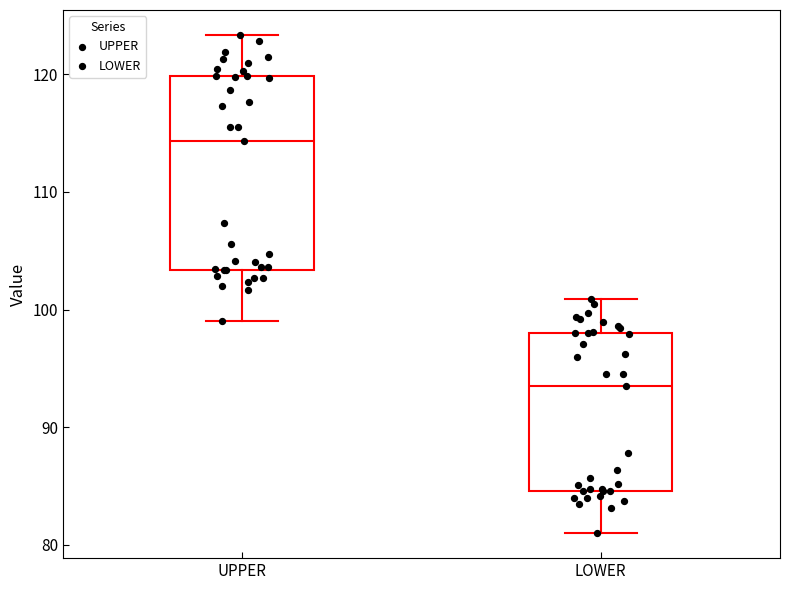

Reading left to right, transcribe this box plot: for each box, give where its median line is, the range the box spans, and where its two whiskers end, as read against the y-axis. The values are not printed on the chart, so give them approximately, as read against the axis.

UPPER: median 114, box 103 to 120, whiskers 99 to 123
LOWER: median 94, box 85 to 98, whiskers 81 to 101